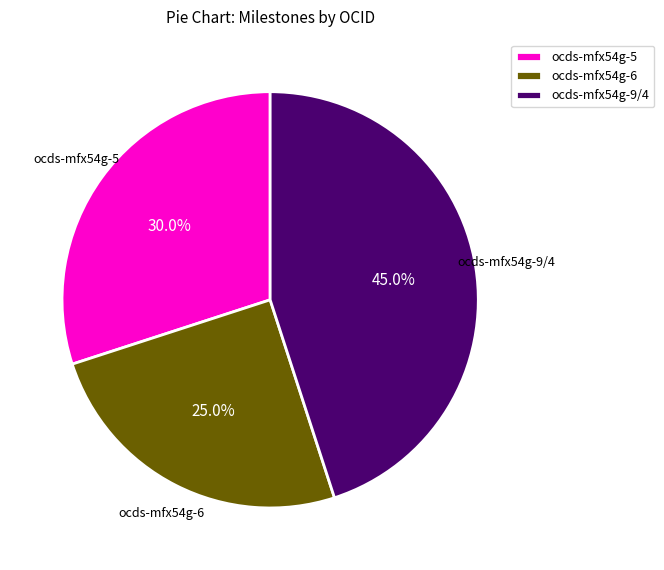

Does ocds-mfx54g-6 account for over 50% of the chart?

No